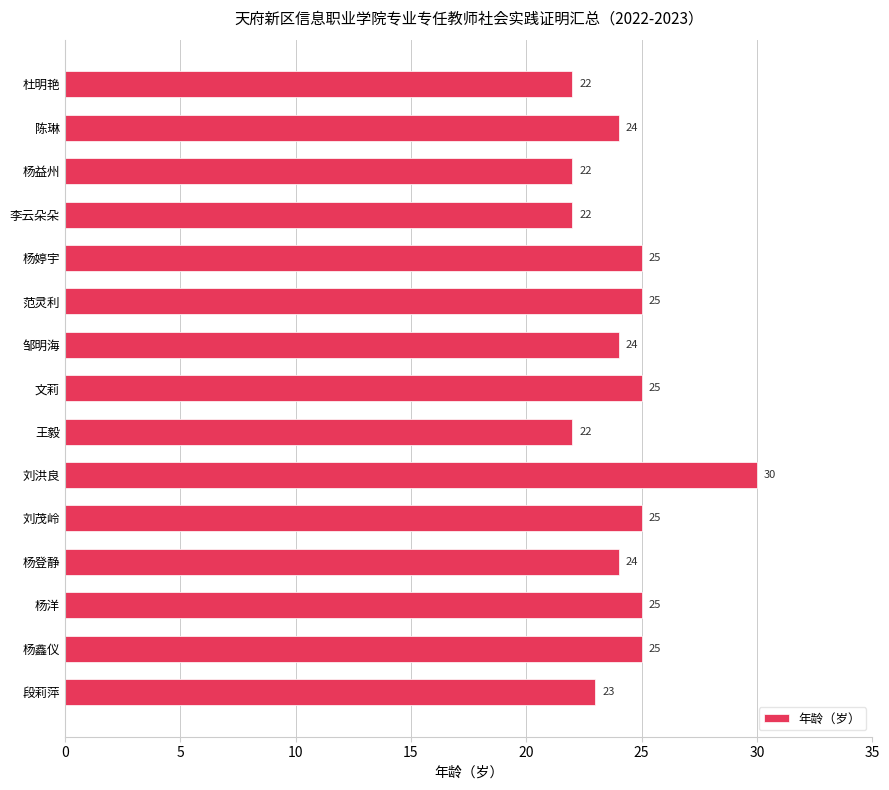

What is the minimum value shown in the chart?

22